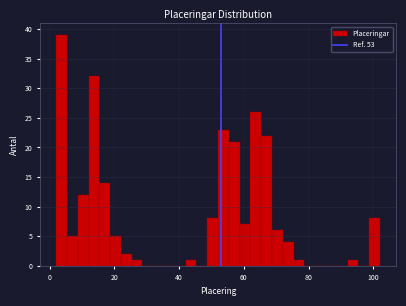

Read against the x-axis, roughly where is the centre of the tallest bar?

4